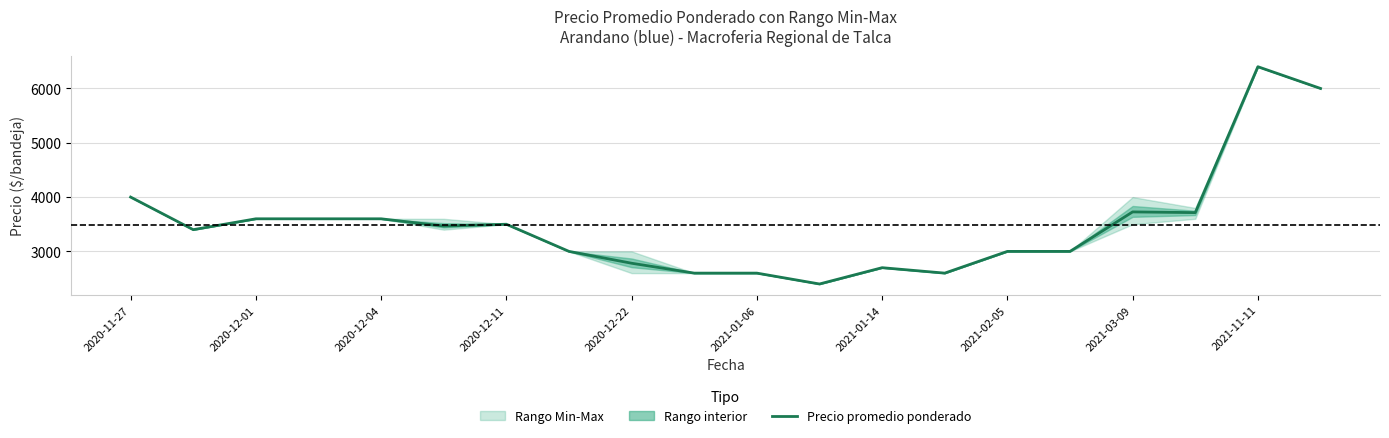

True or false: there are more than 2 points higher than both neighbors.

True